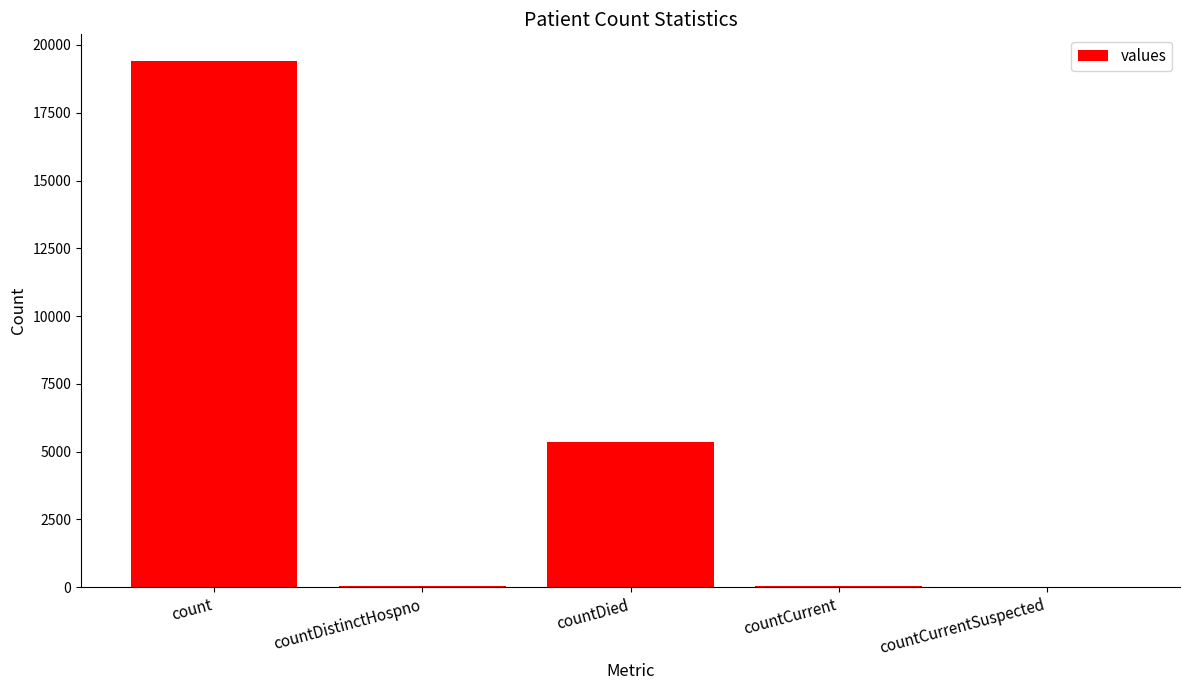

Which label corresponds to the largest value in the chart?

count